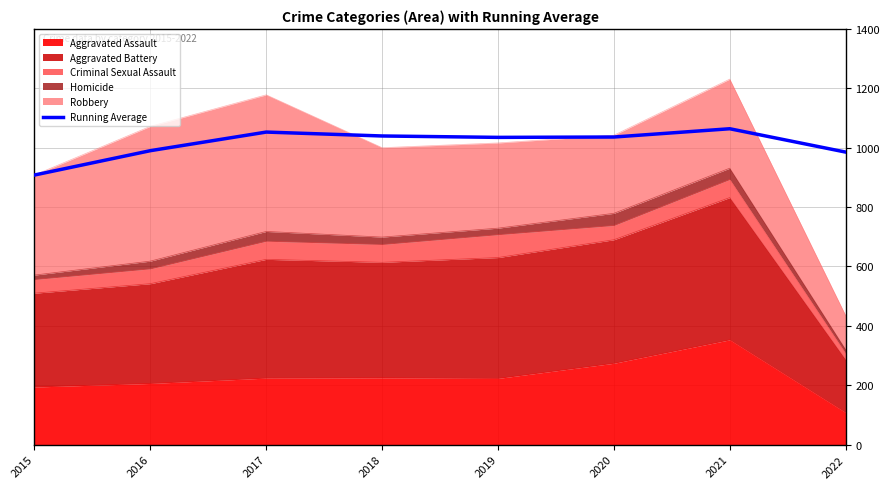

Reading left to right, transcribe all the data shown in this chart.

2015=908.0	2016=990.0	2017=1052.7	2018=1039.5	2019=1034.8	2020=1036.0	2021=1063.9	2022=985.2